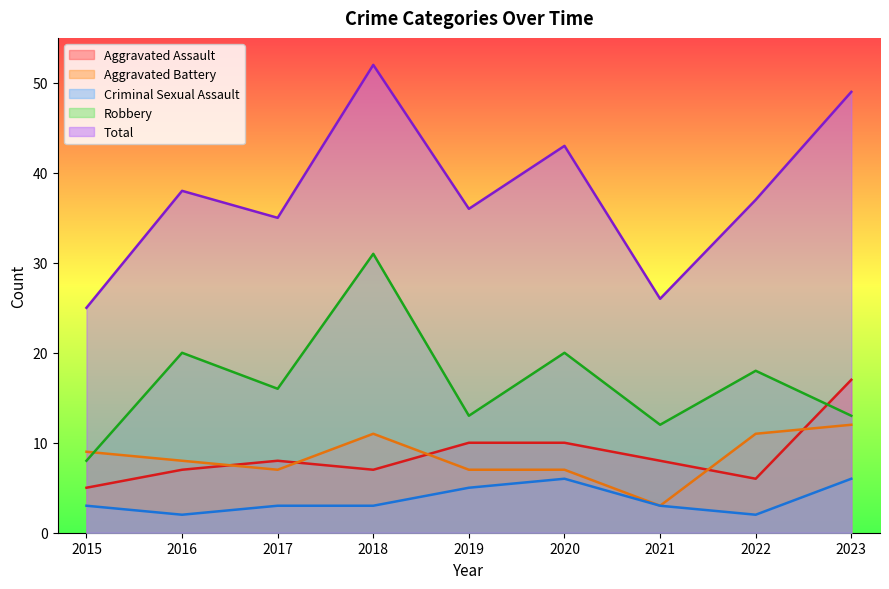

Is it true that Total equals 43 at 2020?

True